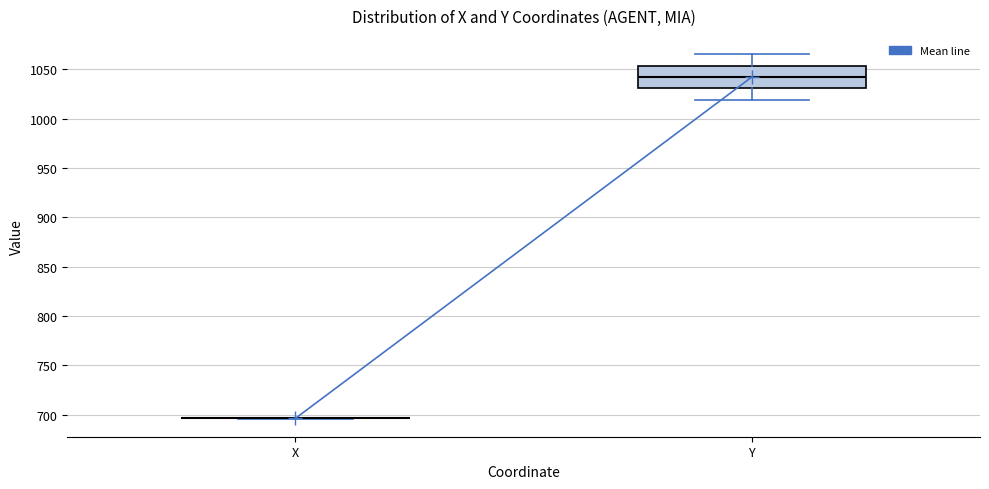

Reading left to right, transcribe this box plot: for each box, give where its median line is, the range the box spans, and where its two whiskers end, as read against the y-axis. The values are not printed on the chart, so give them approximately, as read against the axis.

X: box collapsed to a line at 695, whiskers 695 to 695
Y: median 1040, box 1030 to 1055, whiskers 1020 to 1065